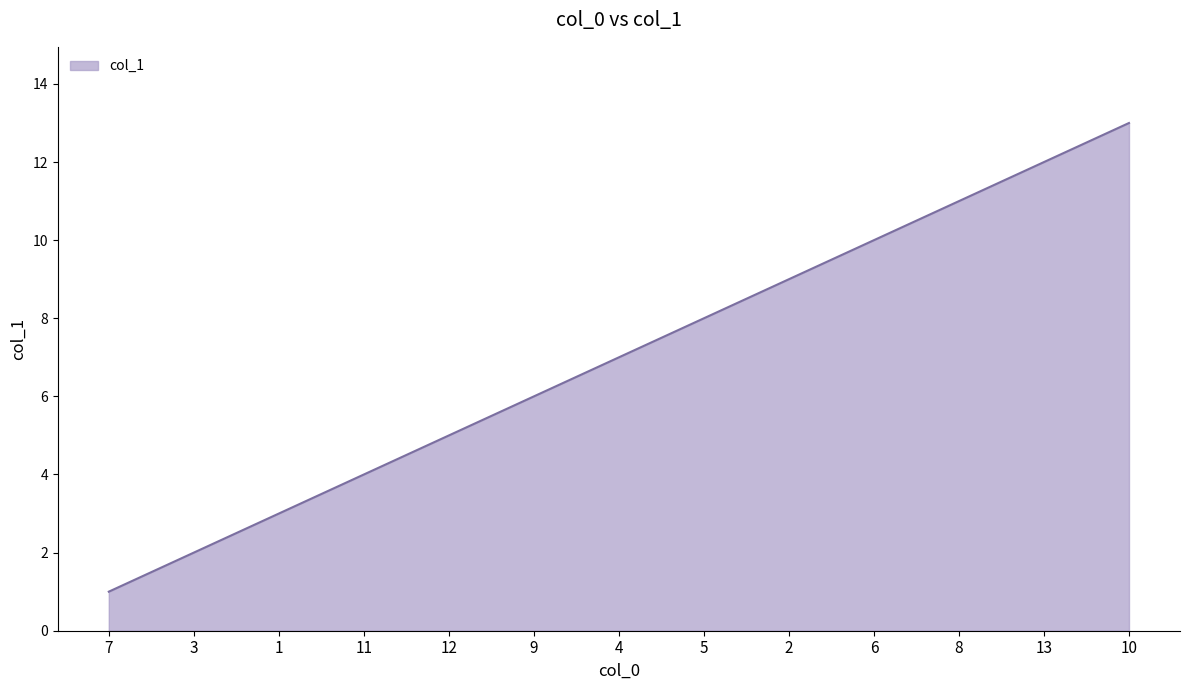

What is the change in value from 13 to 10?

+1